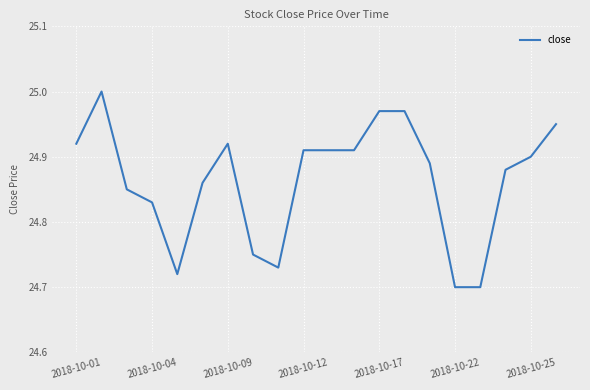

How many interior local valleys (lower than both neighbors) does the data have?

2